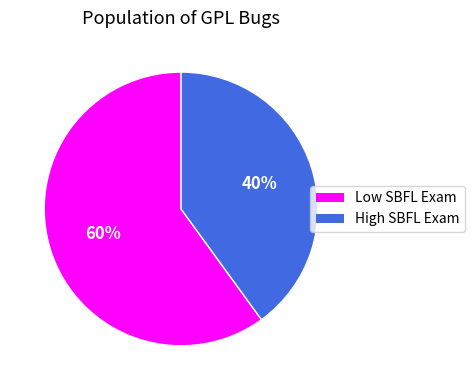

To the nearest percent, what is the average slice percentage?

50%